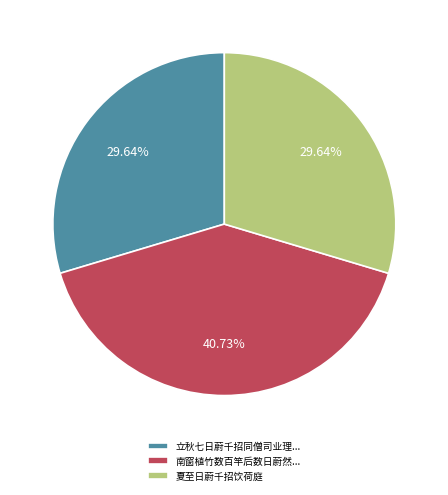

How many slices are in this pie chart?

3